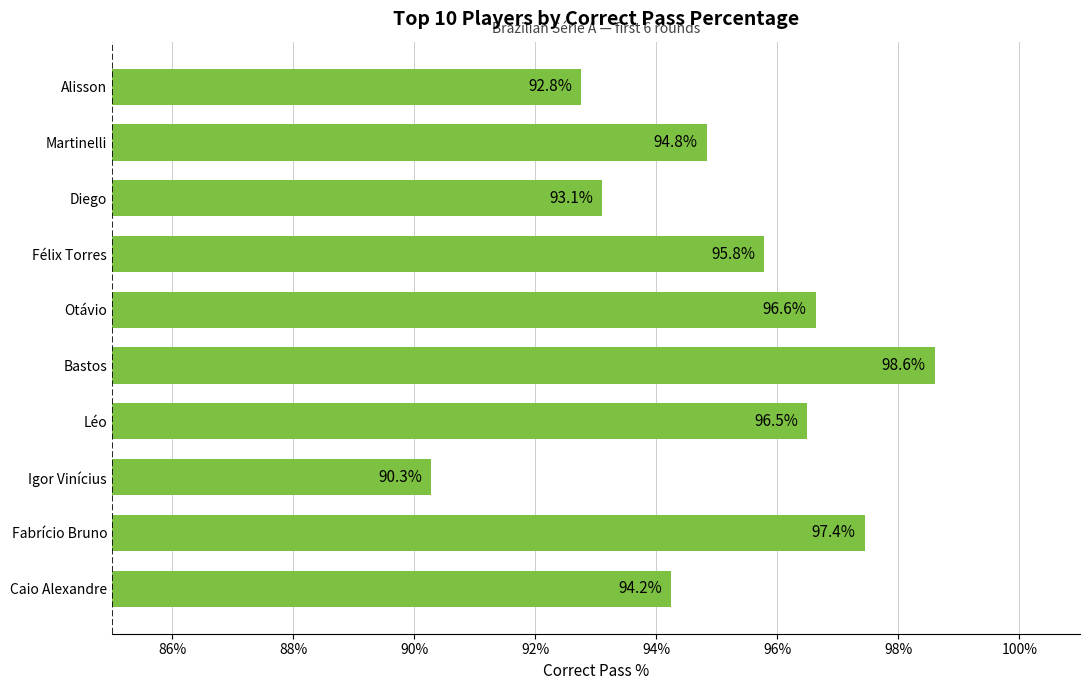

How many bars are there in total?

10